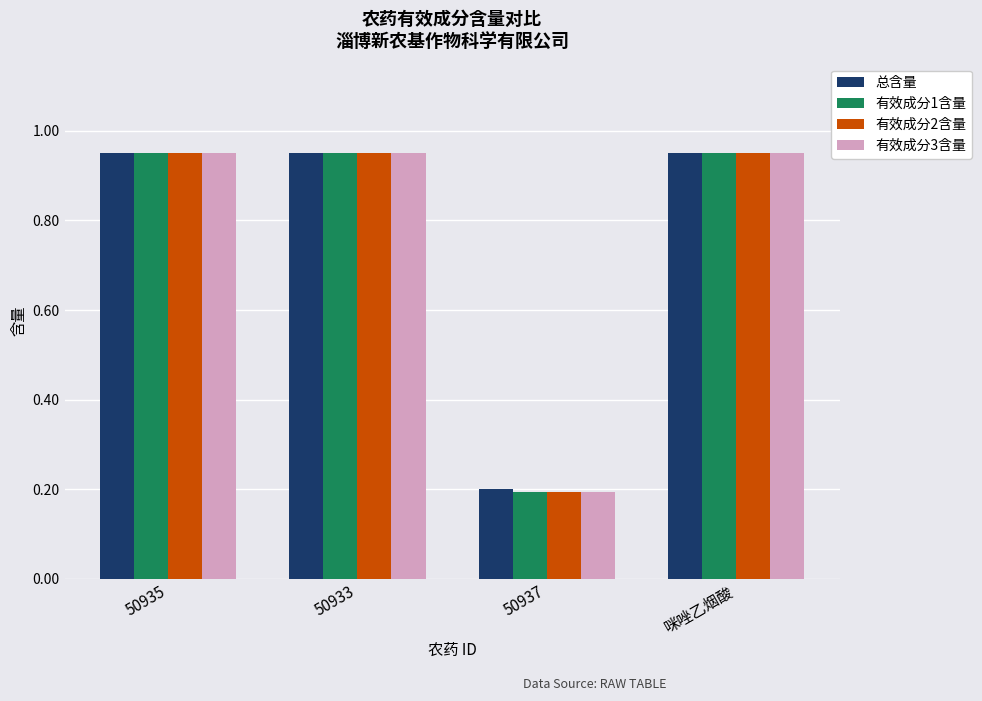

What are all the series names shown in the legend?

总含量, 有效成分1含量, 有效成分2含量, 有效成分3含量